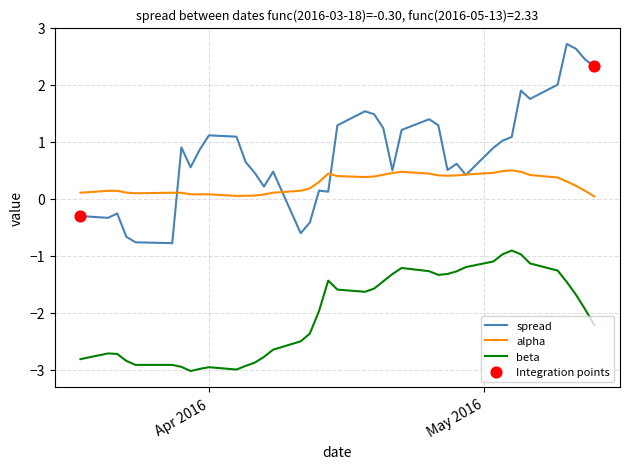

Which series has the largest range (max minus min)?

spread